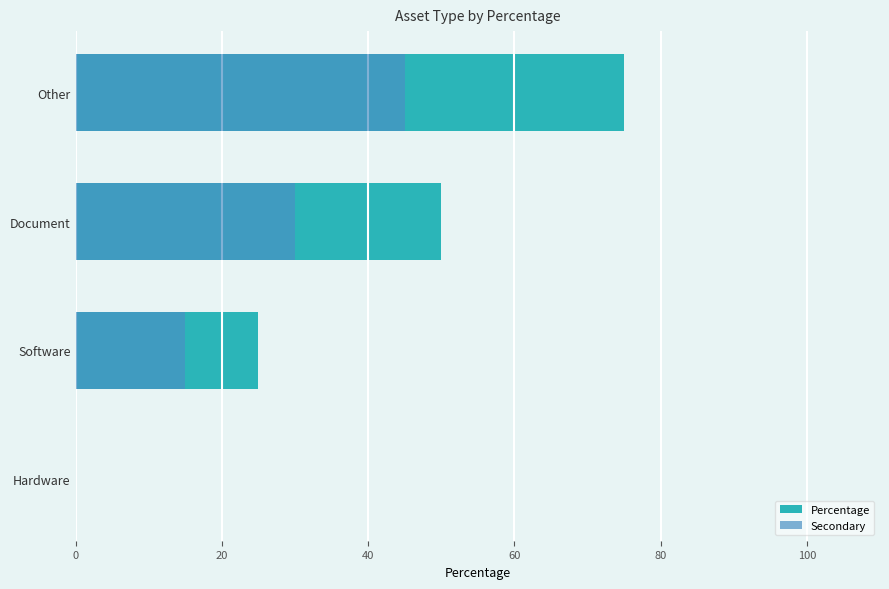

How many categories are shown in the chart?

4